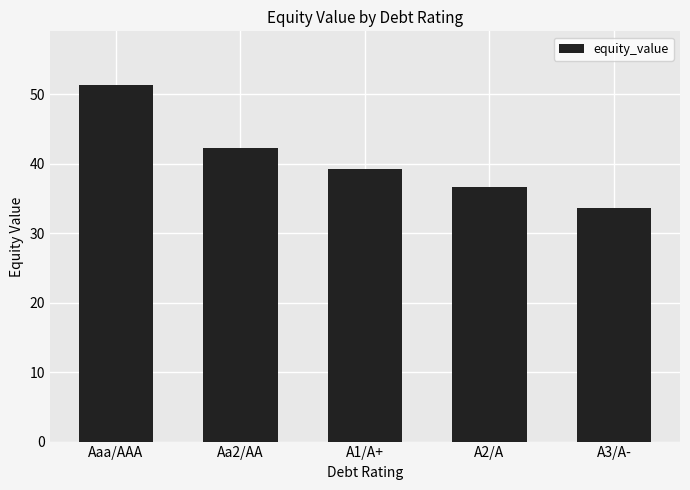

What is the greatest value displayed?

51.4